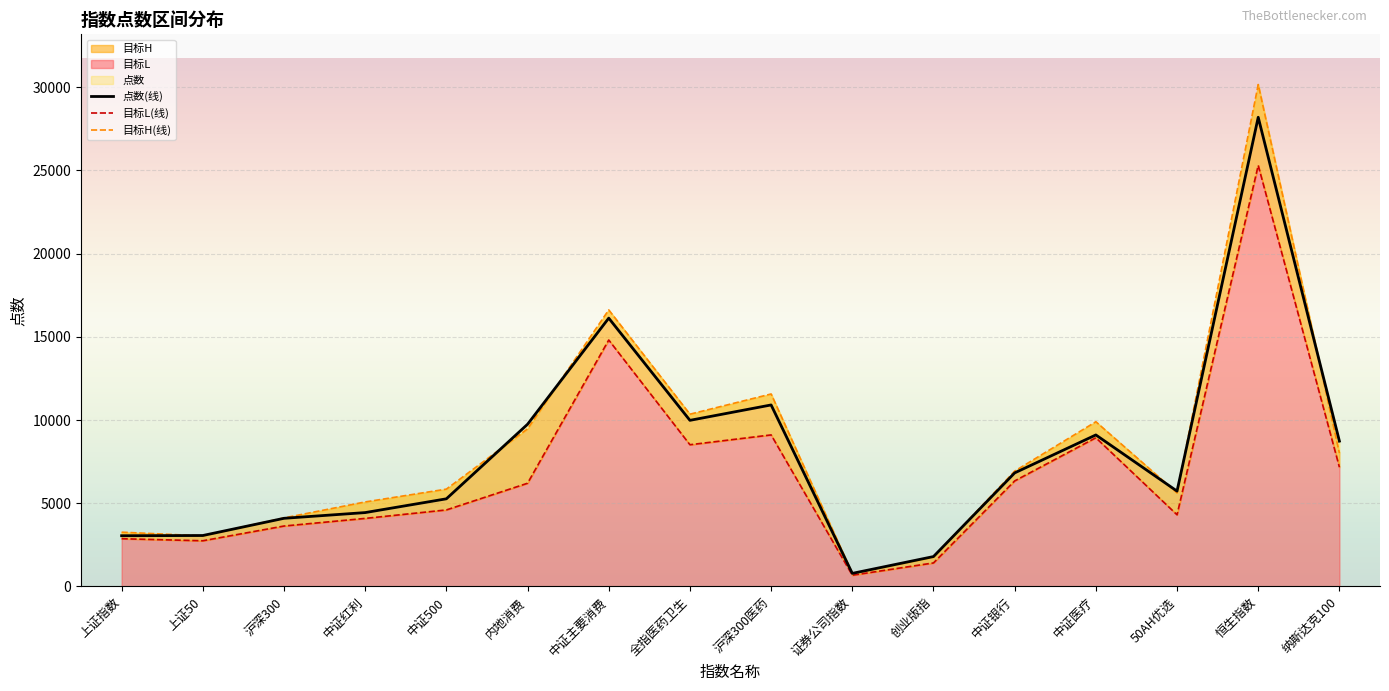

Rank the series at 中证红利 from highest to lowest value.

目标H(线), 点数(线), 目标L(线)